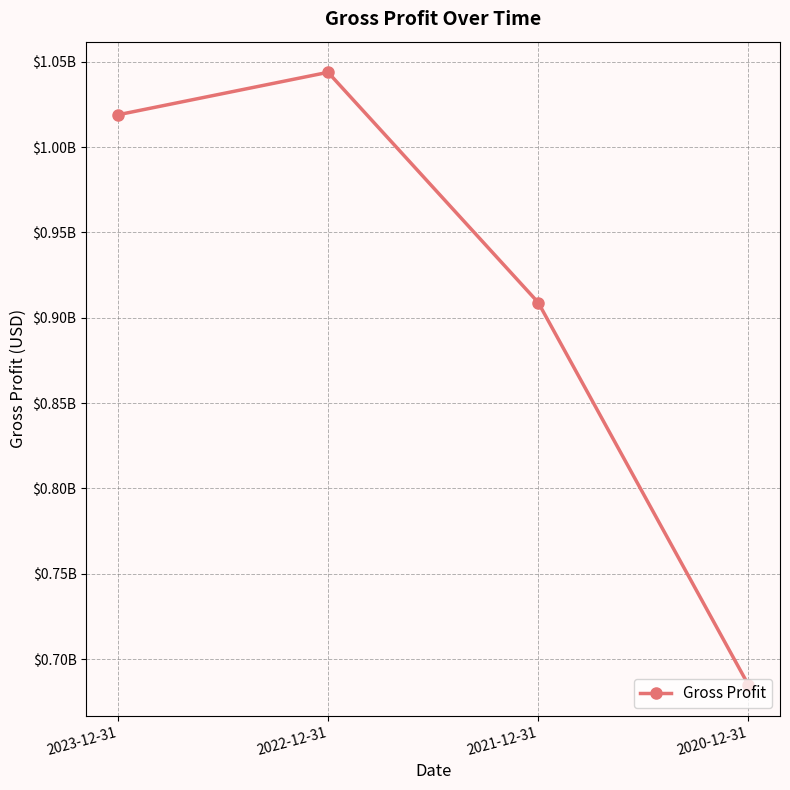

What is the difference between the values at 2020-12-31 and 2023-12-31?

334151000